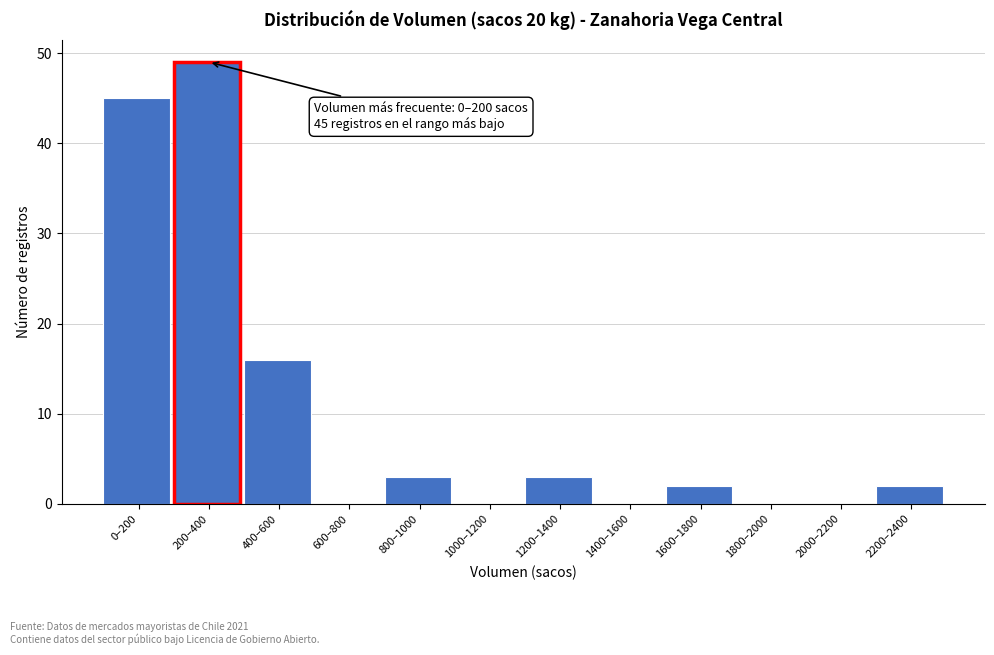

Reading left to right, transcribe all the data shown in this chart.

0–200=45	200–400=49	400–600=16	600–800=0	800–1000=3	1000–1200=0	1200–1400=3	1400–1600=0	1600–1800=2	1800–2000=0	2000–2200=0	2200–2400=2